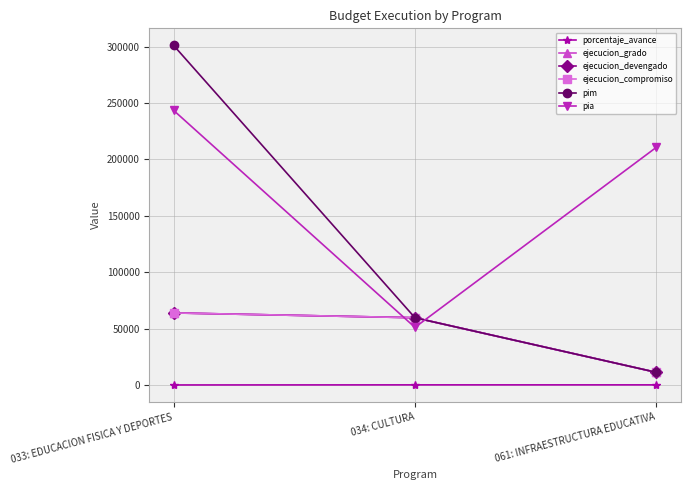

What is the total value across all series at 034: CULTURA?

289822.0